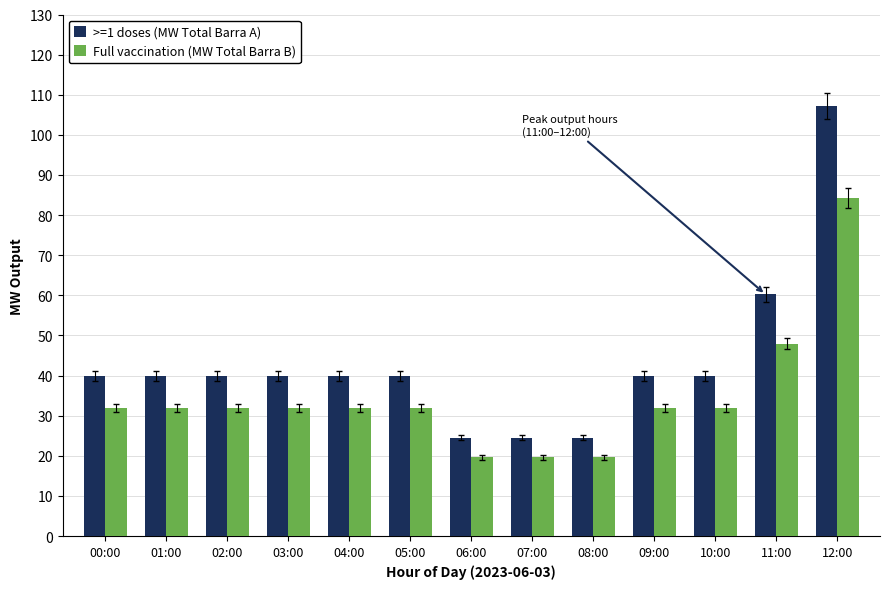

True or false: Full vaccination (MW Total Barra B) has a value of 6.4 at 03:00.

False